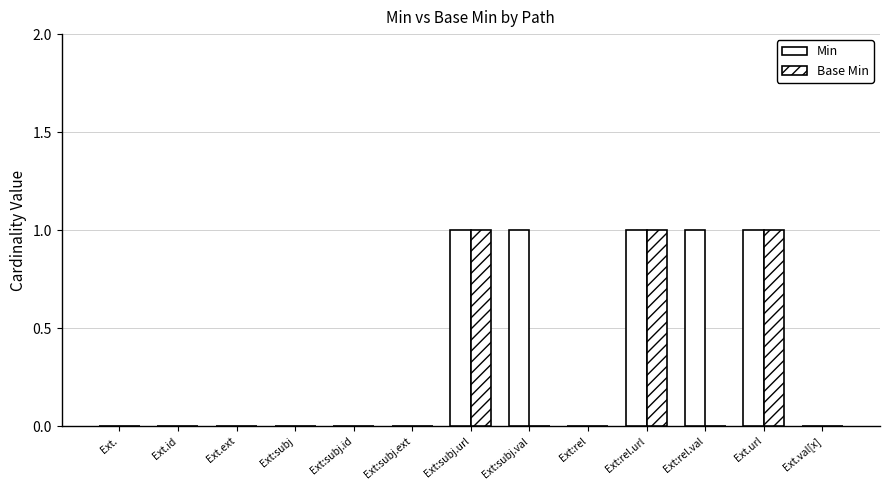

What position from the left is Ext.ext?

3